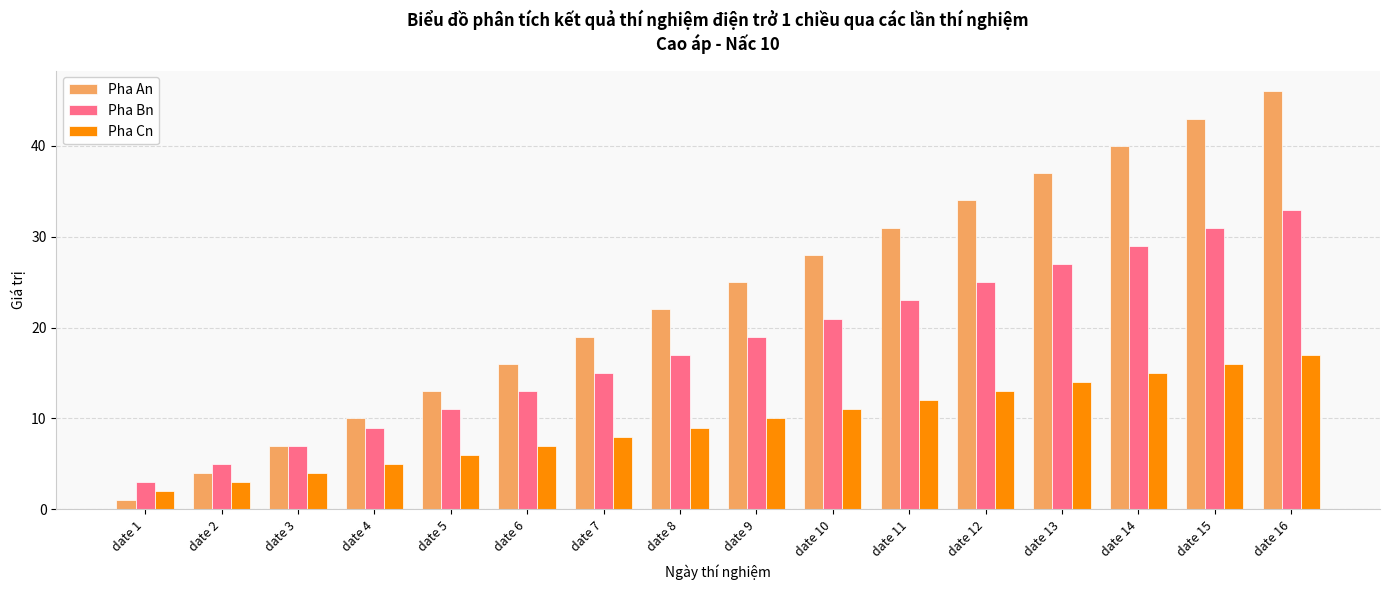

At which category is the sum across all series the highest?

date 16